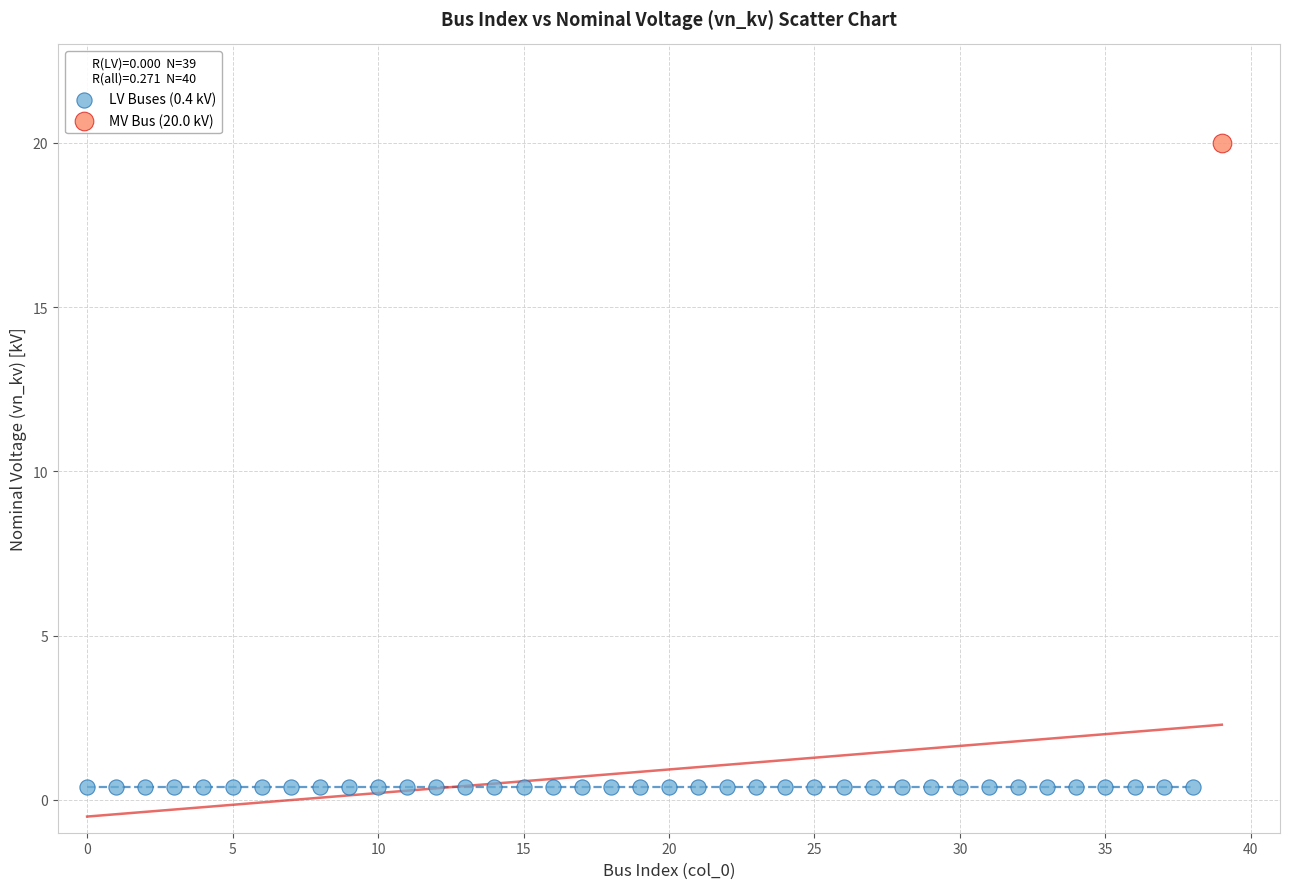

What are all the series names shown in the legend?

LV Buses (0.4 kV), MV Bus (20.0 kV)